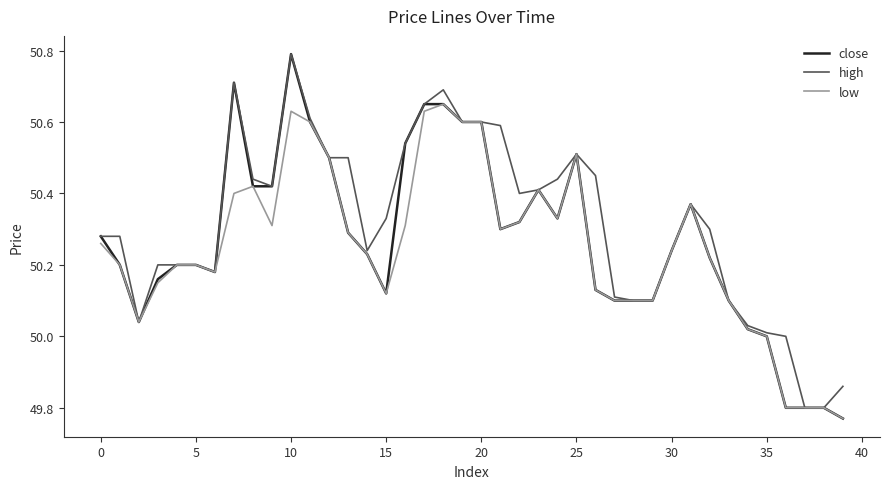

Which series has the largest total across all categories?

high